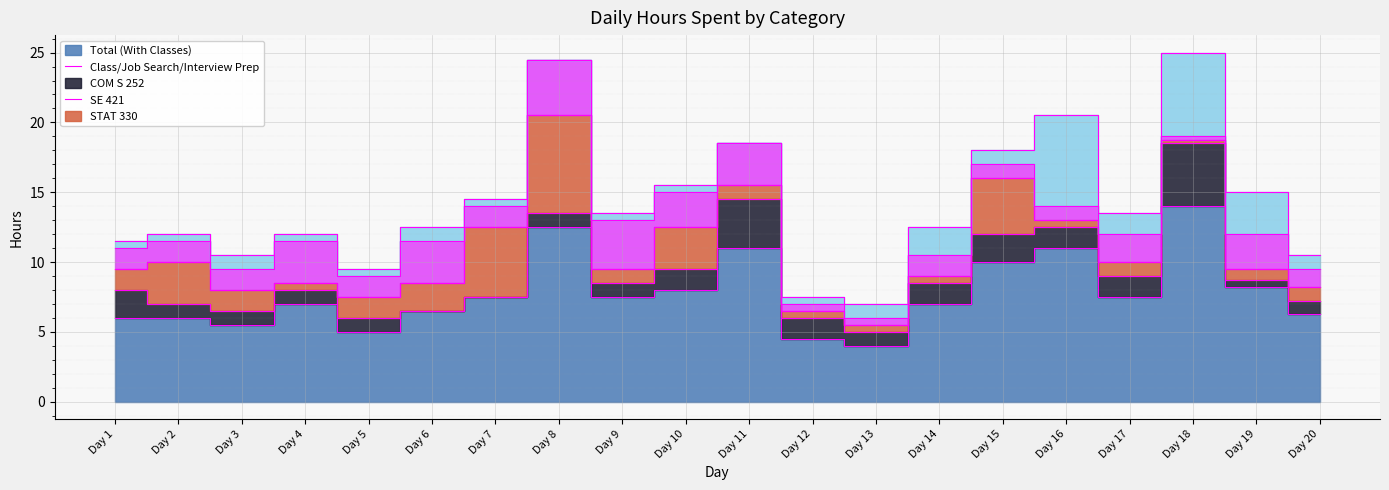

At which label does Total (With Classes) first exceed 7?

Day 7